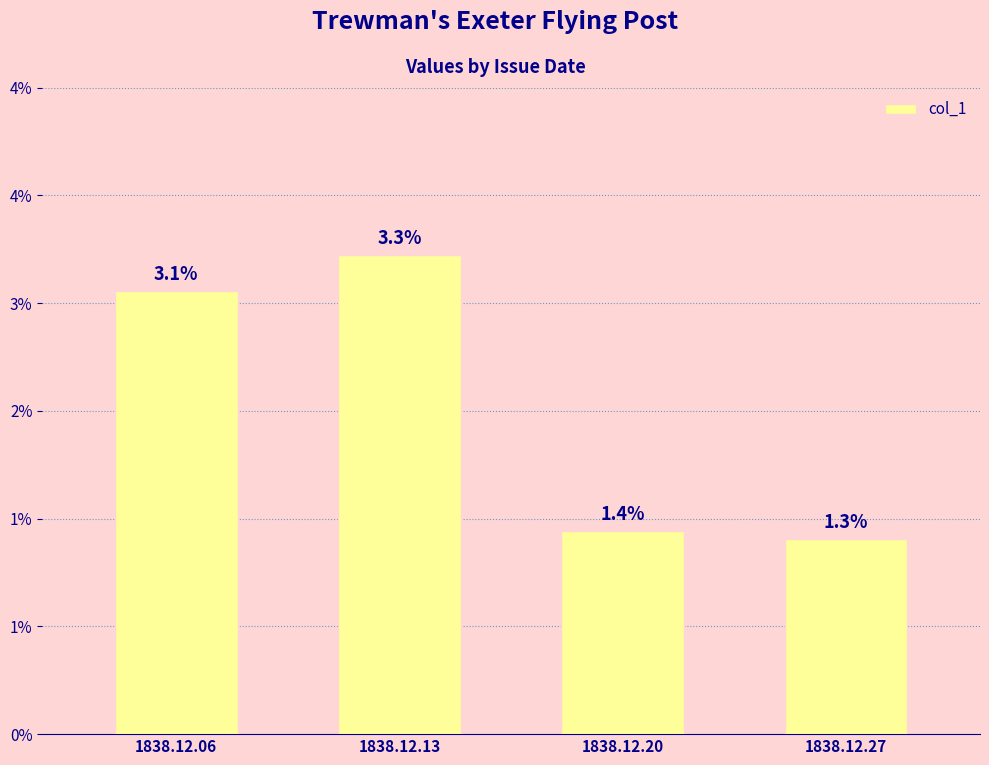

List the labels in order of value, smallest first.

1838.12.27, 1838.12.20, 1838.12.06, 1838.12.13